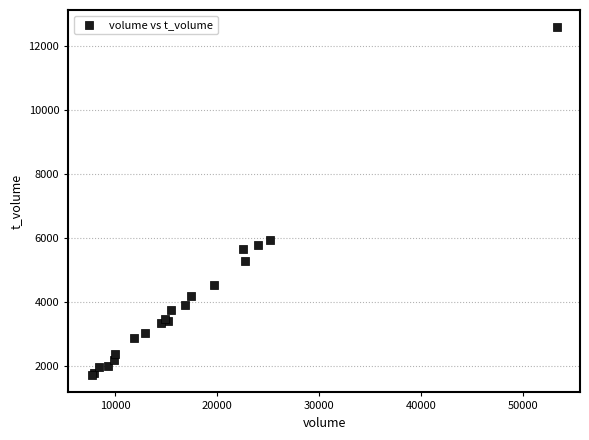

What Y value in the scatter plot is closest to 7142?

5923